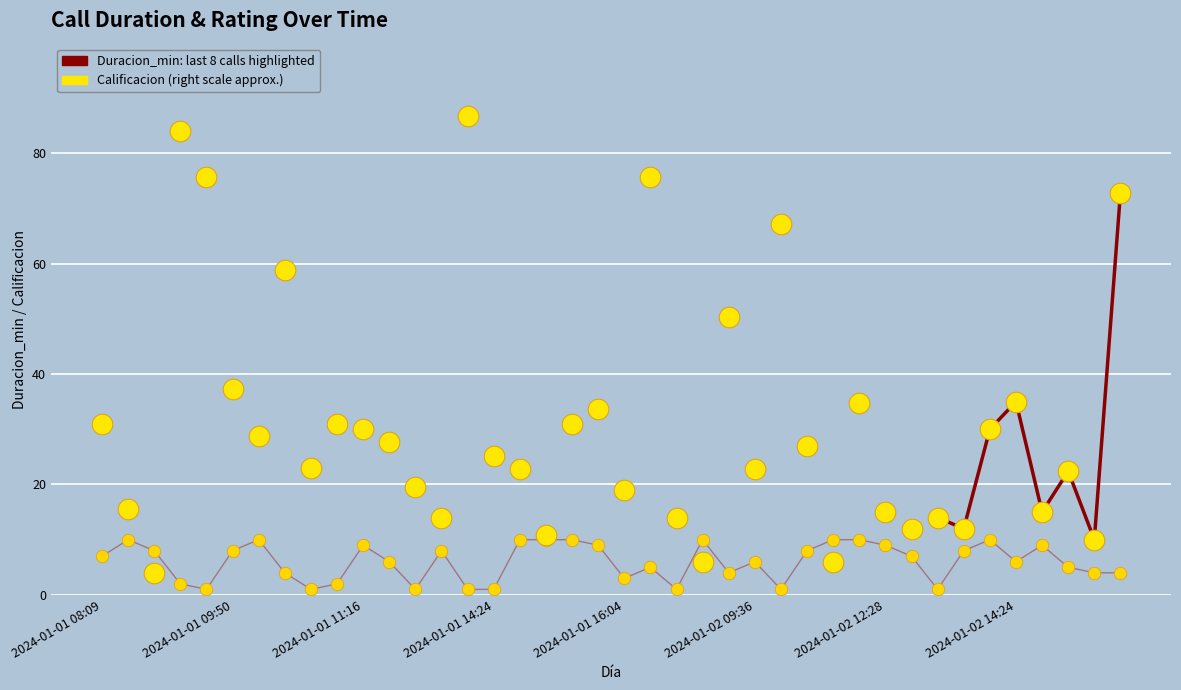

Is the value of Duracion_min at 2024-01-02 09:36 greater than the value of Calificacion at 2024-01-02 14:38?

Yes